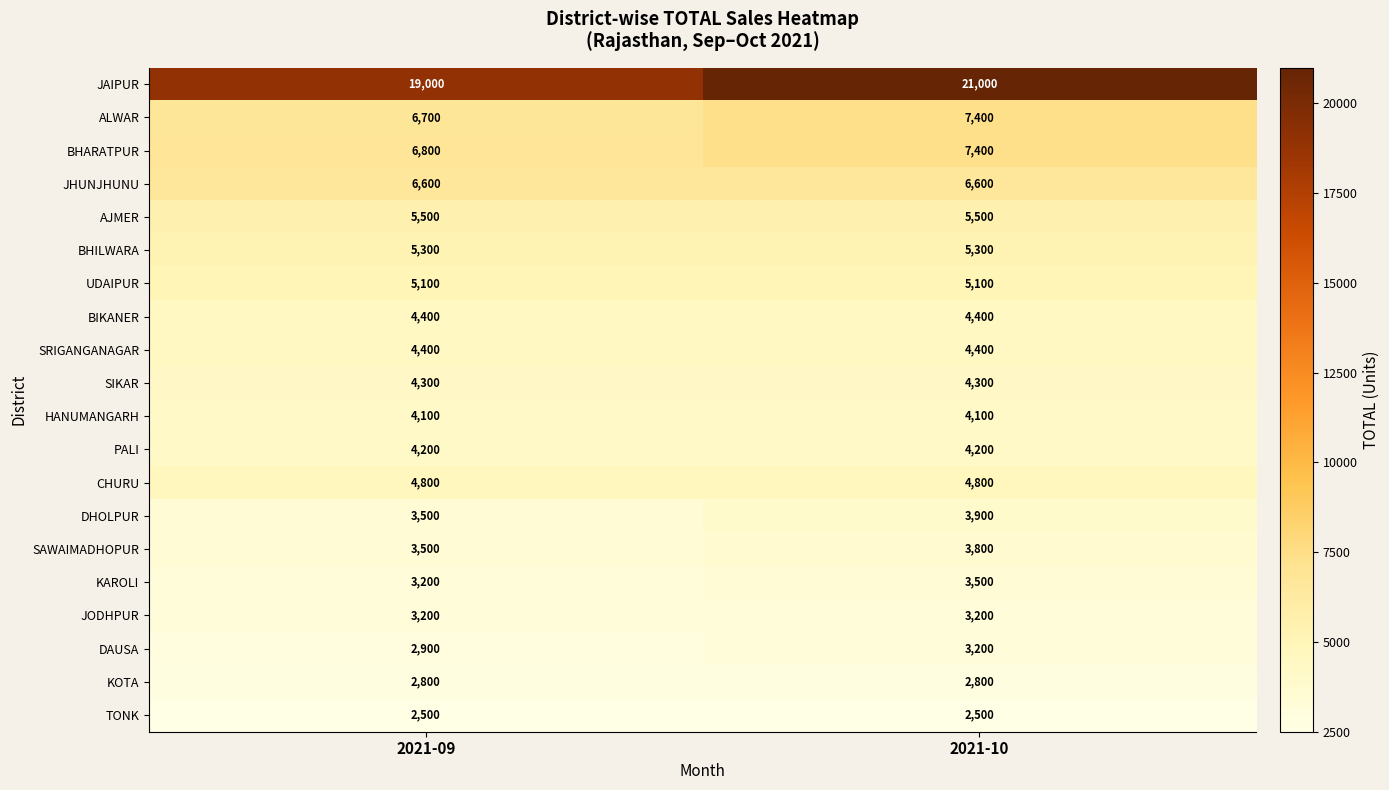

What is the smallest value displayed?

2500